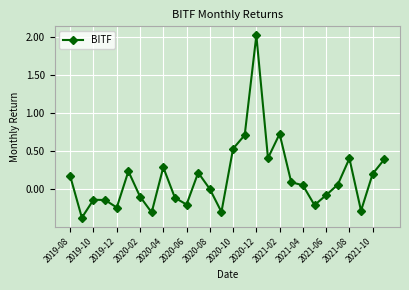

What is the greatest value displayed?

2.0